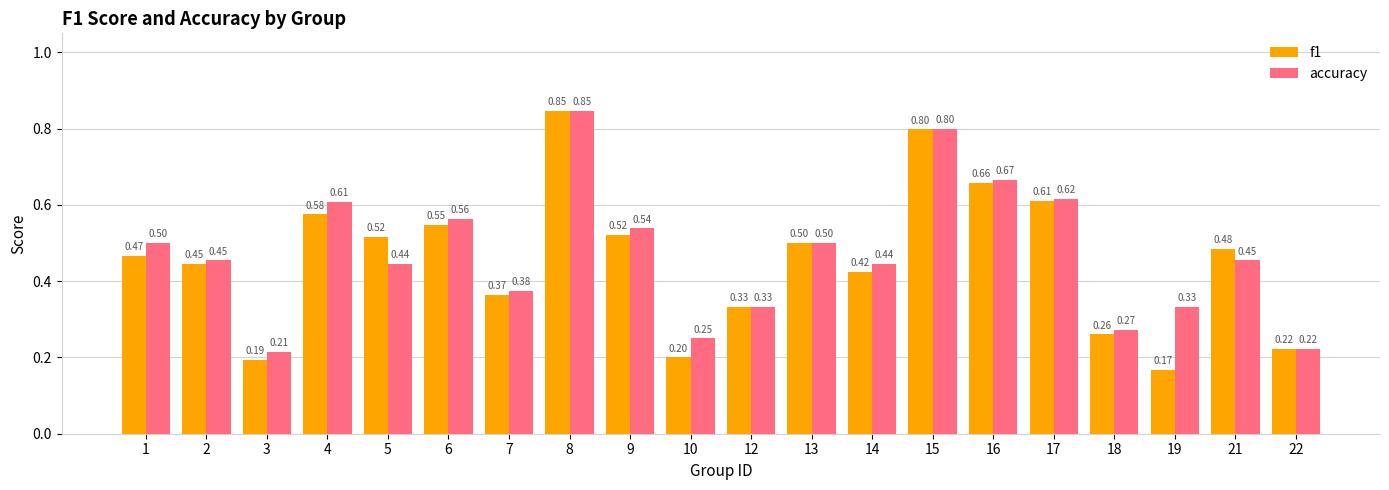

What is the sum of all accuracy values?

9.4